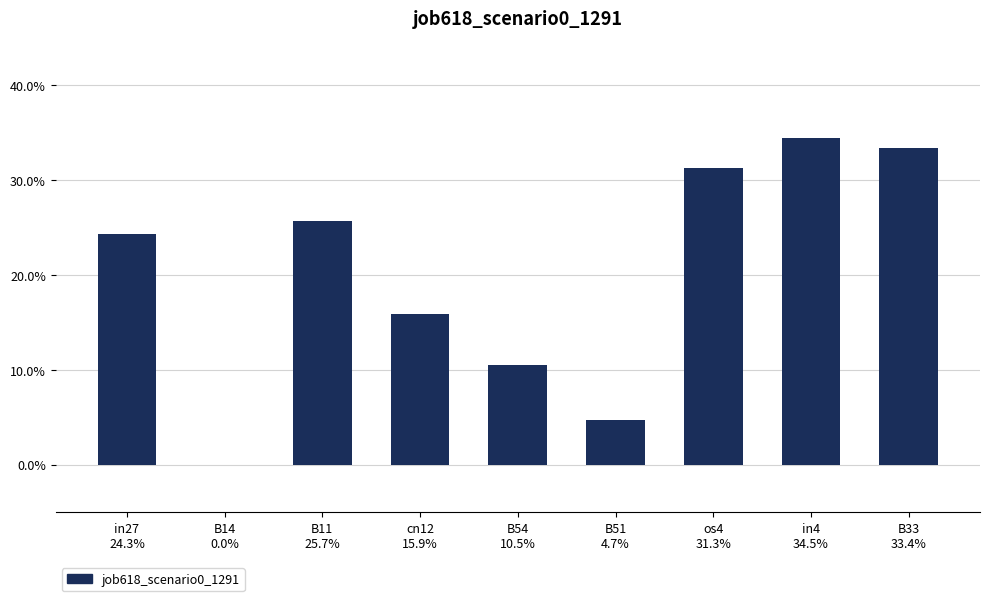

At which category does the chart reach its minimum across all series?

B14
0.0%